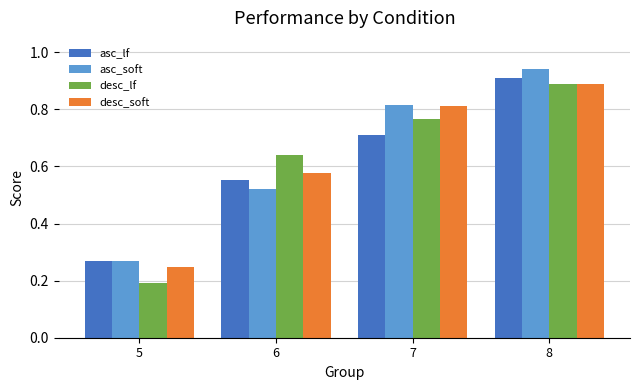

The value of asc_lf at 7 is 0.5. True or false?

False